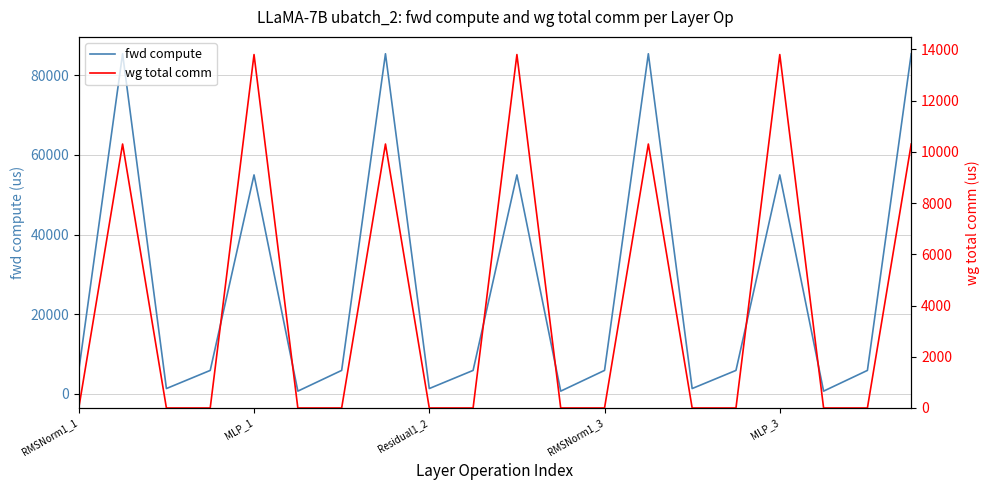

What are all the series names shown in the legend?

fwd compute, wg total comm